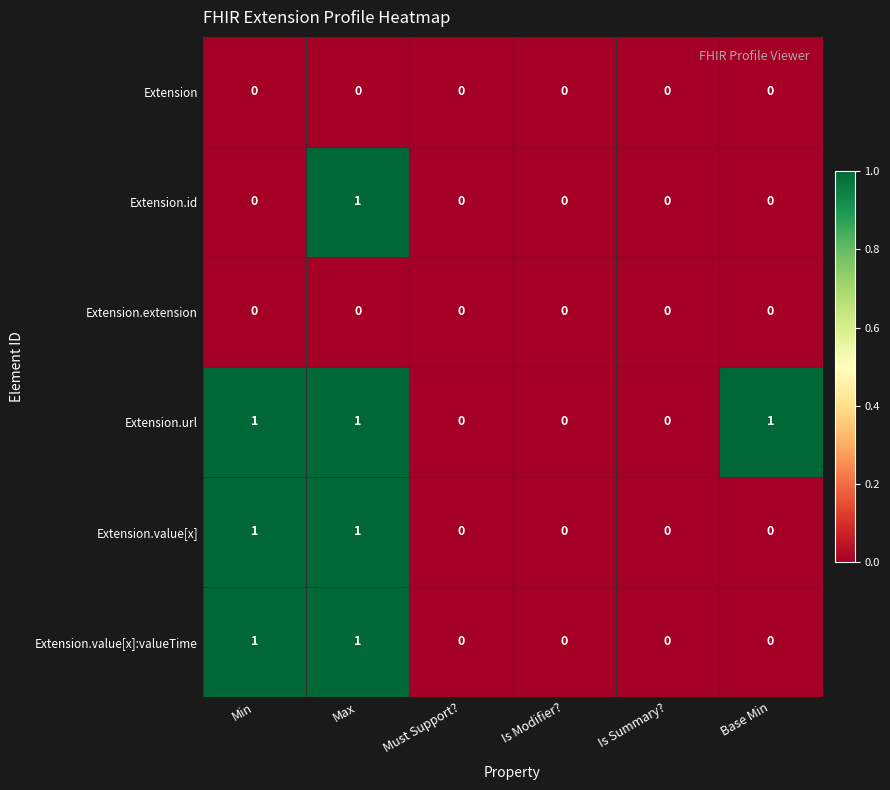

Which series has the largest total across all categories?

Extension.url